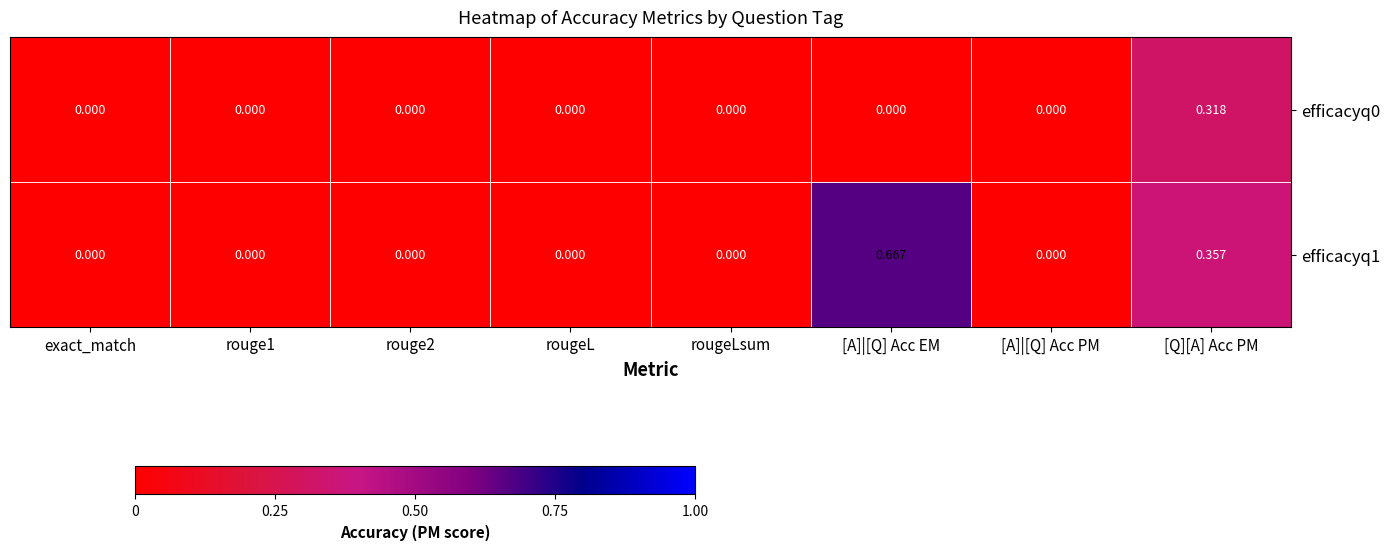

At which category is the sum across all series the highest?

[Q][A] Acc PM